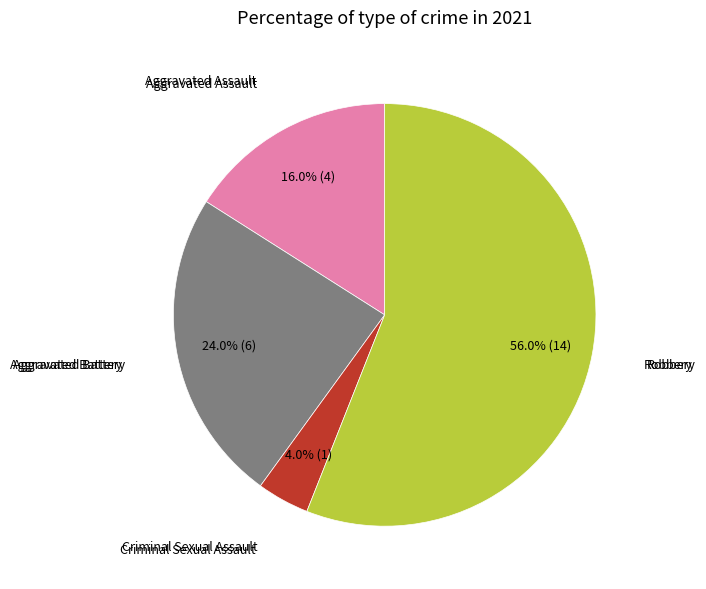

Is there any slice that represents more than half of the pie?

Yes